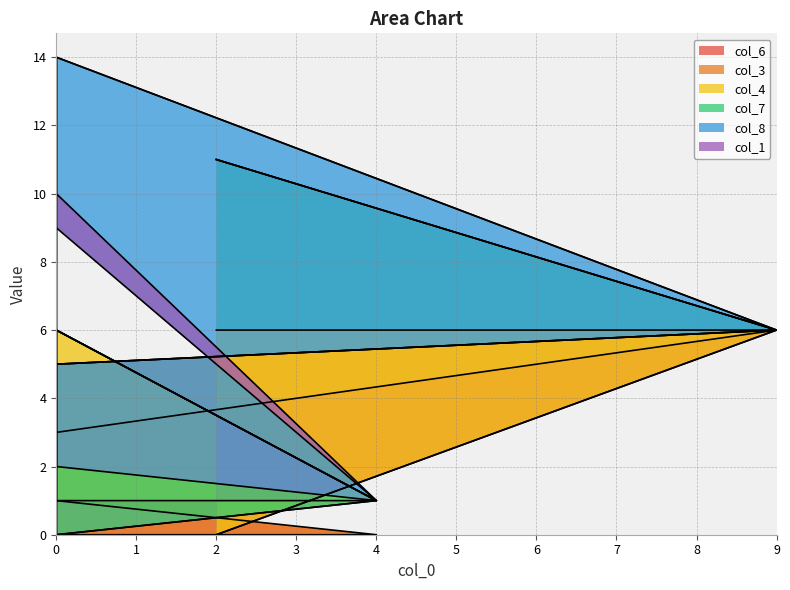

Count the col_7 values in the range 0 to 2.

7